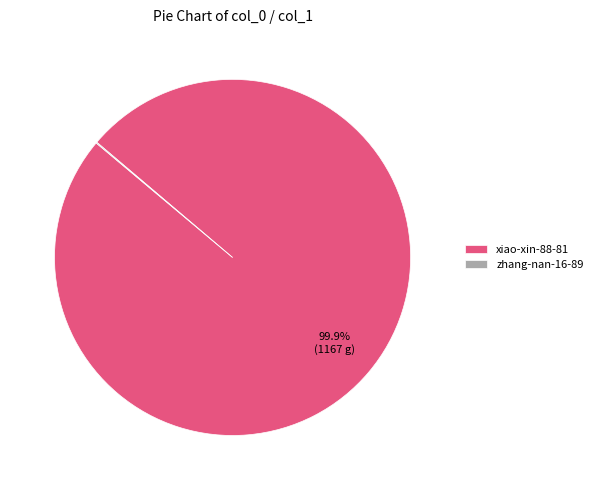

What percentage is the xiao-xin-88-81 slice, to the nearest percent?

100%